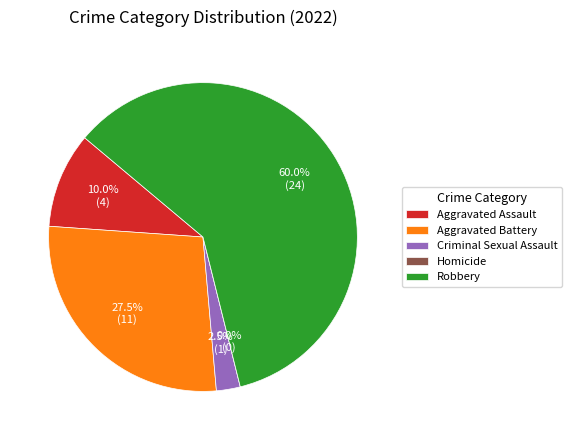

Is there a majority slice in this chart?

Yes